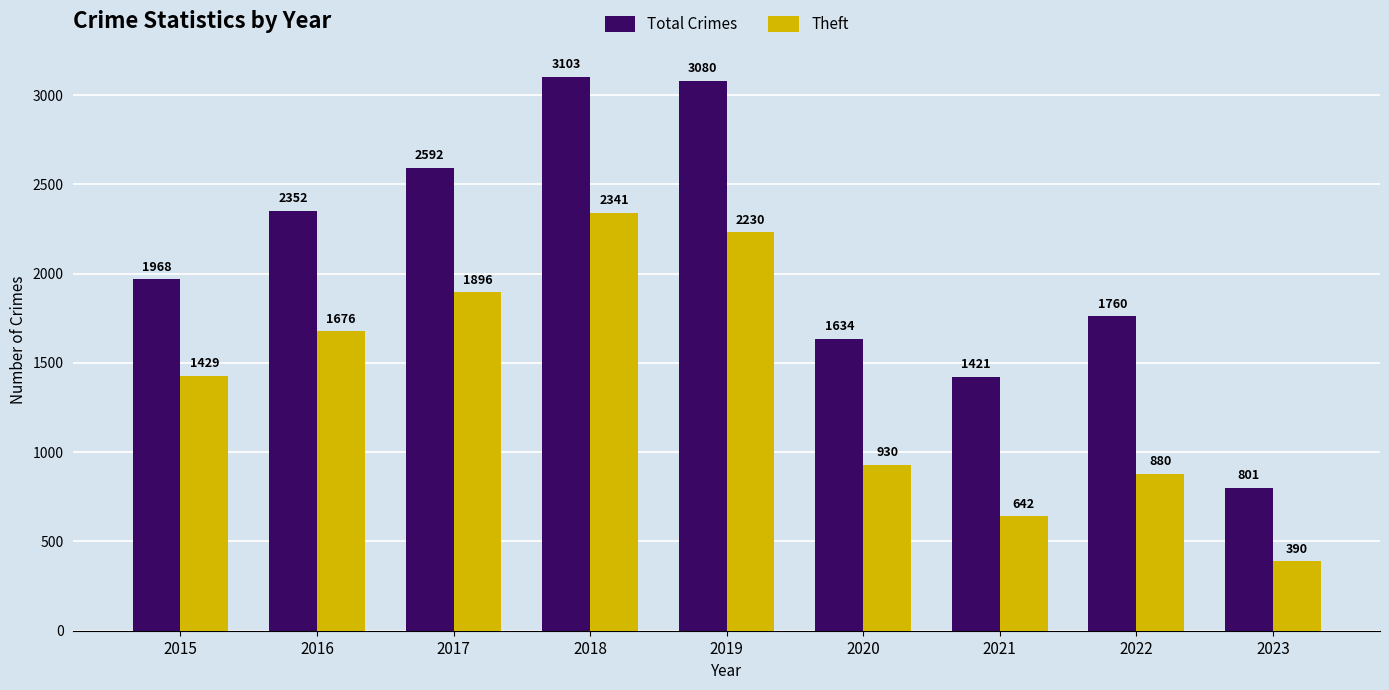

Which category has the lowest value across all series?

2023